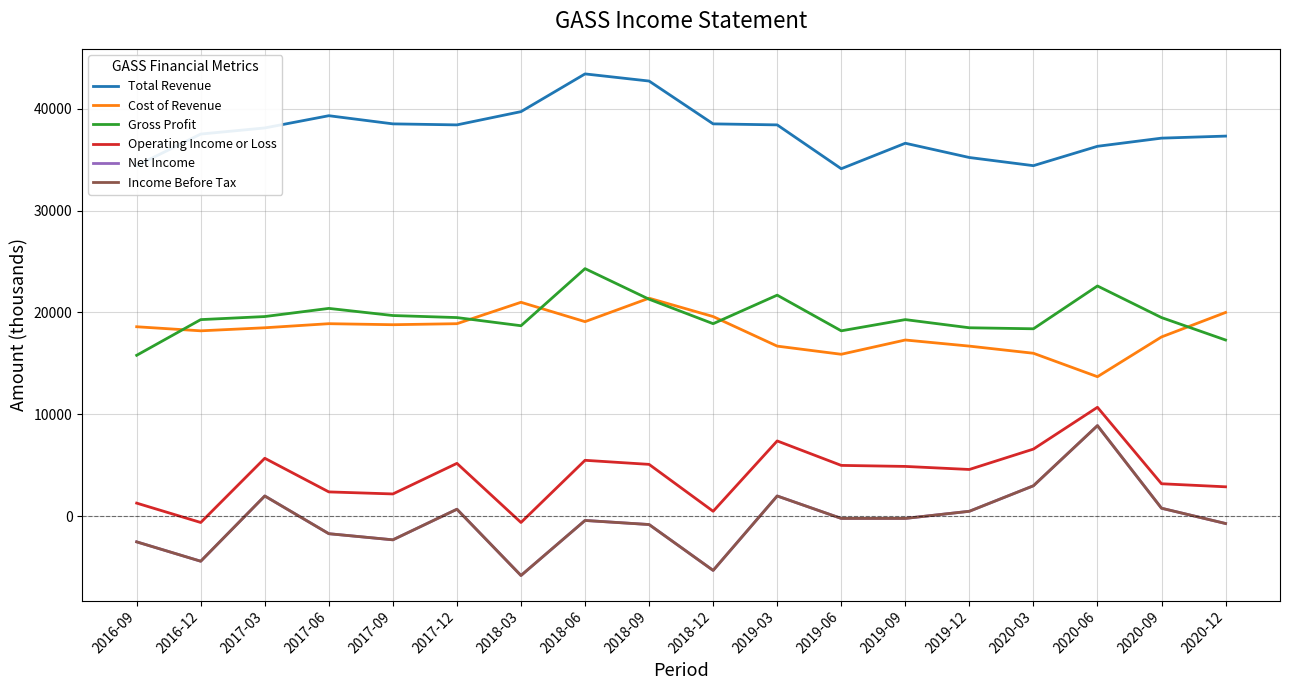

At how many categories does at least one series exceed 41833?

2